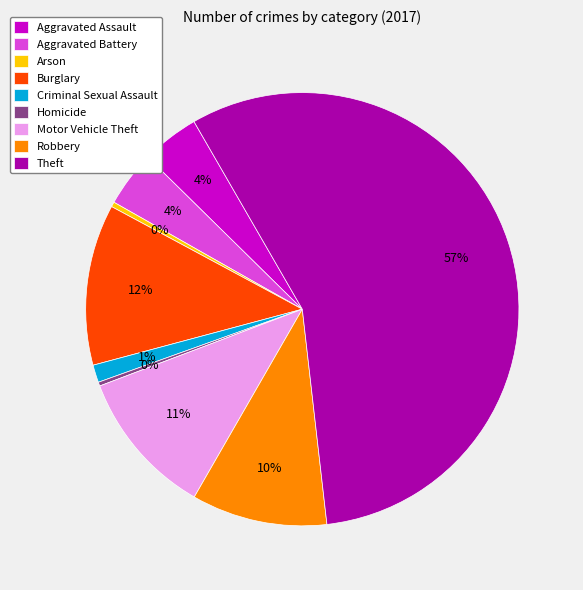

To the nearest percent, what percentage of the pie is Aggravated Assault?

4%